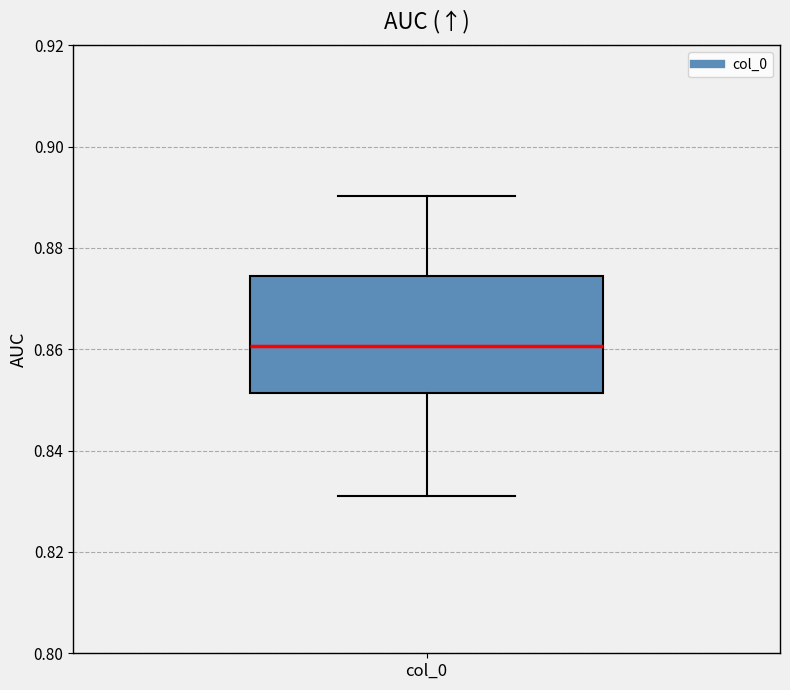

Transcribe this box plot: give where the median line is, the range the box spans, and where the two whiskers end, as read against the y-axis. The values are not printed on the chart, so give them approximately, as read against the axis.

median 0.860, box 0.852 to 0.874, whiskers 0.832 to 0.890